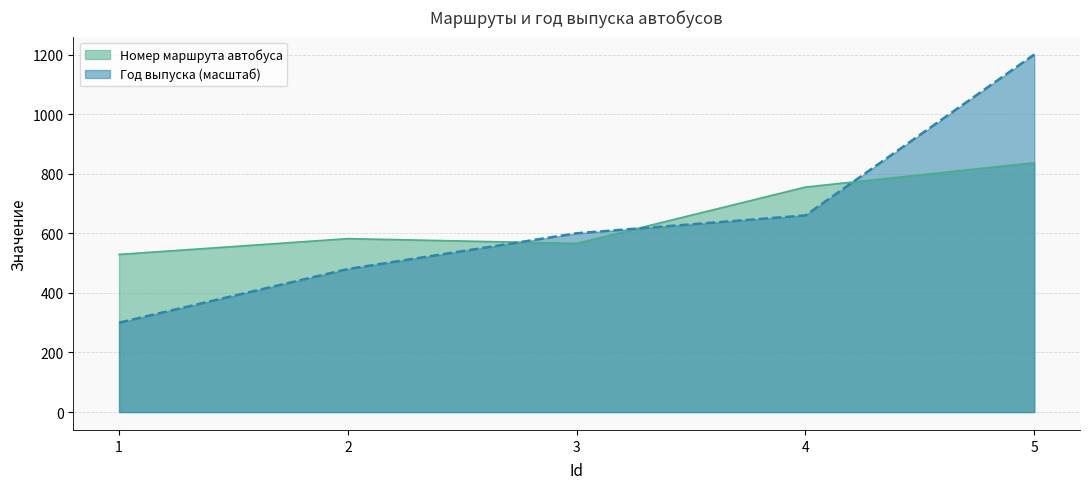

How many times do Год выпуска and Номер маршрута автобуса cross each other?

3